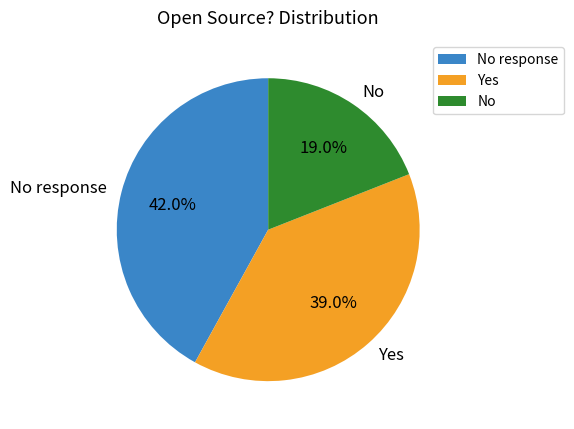

Does any single category account for the majority?

No